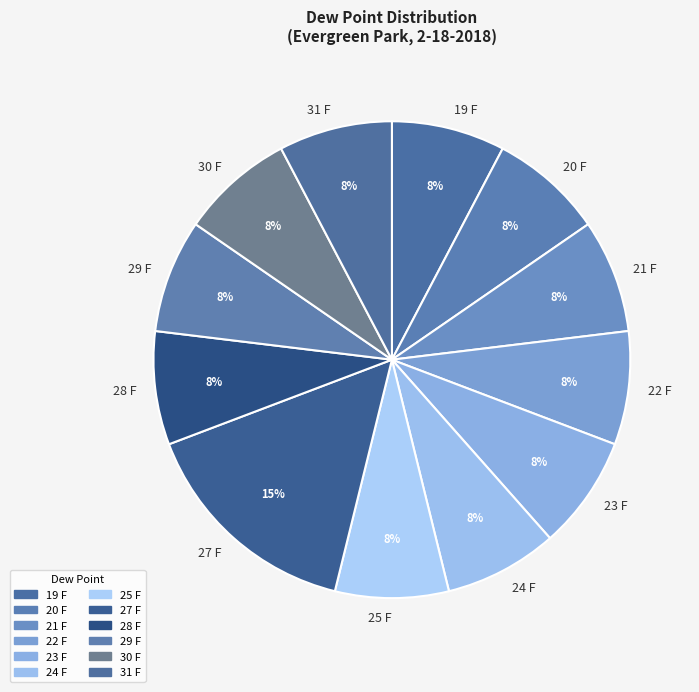

Combined, do 25 F and 20 F account for over 50%?

No